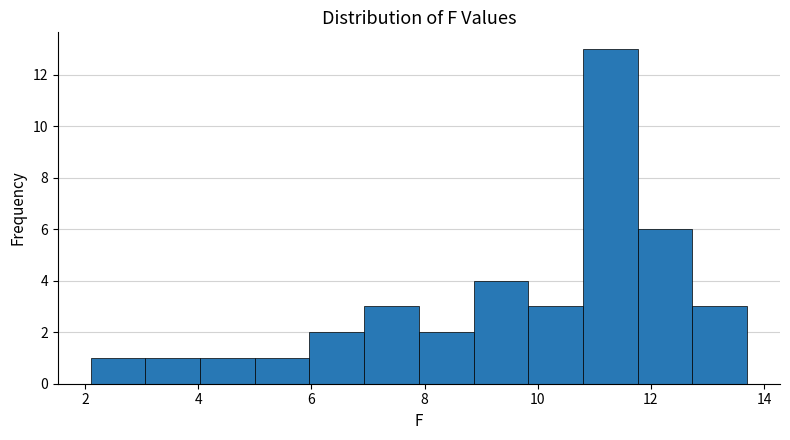

Which range on the x-axis has the tallest bar?

10.8 to 11.8